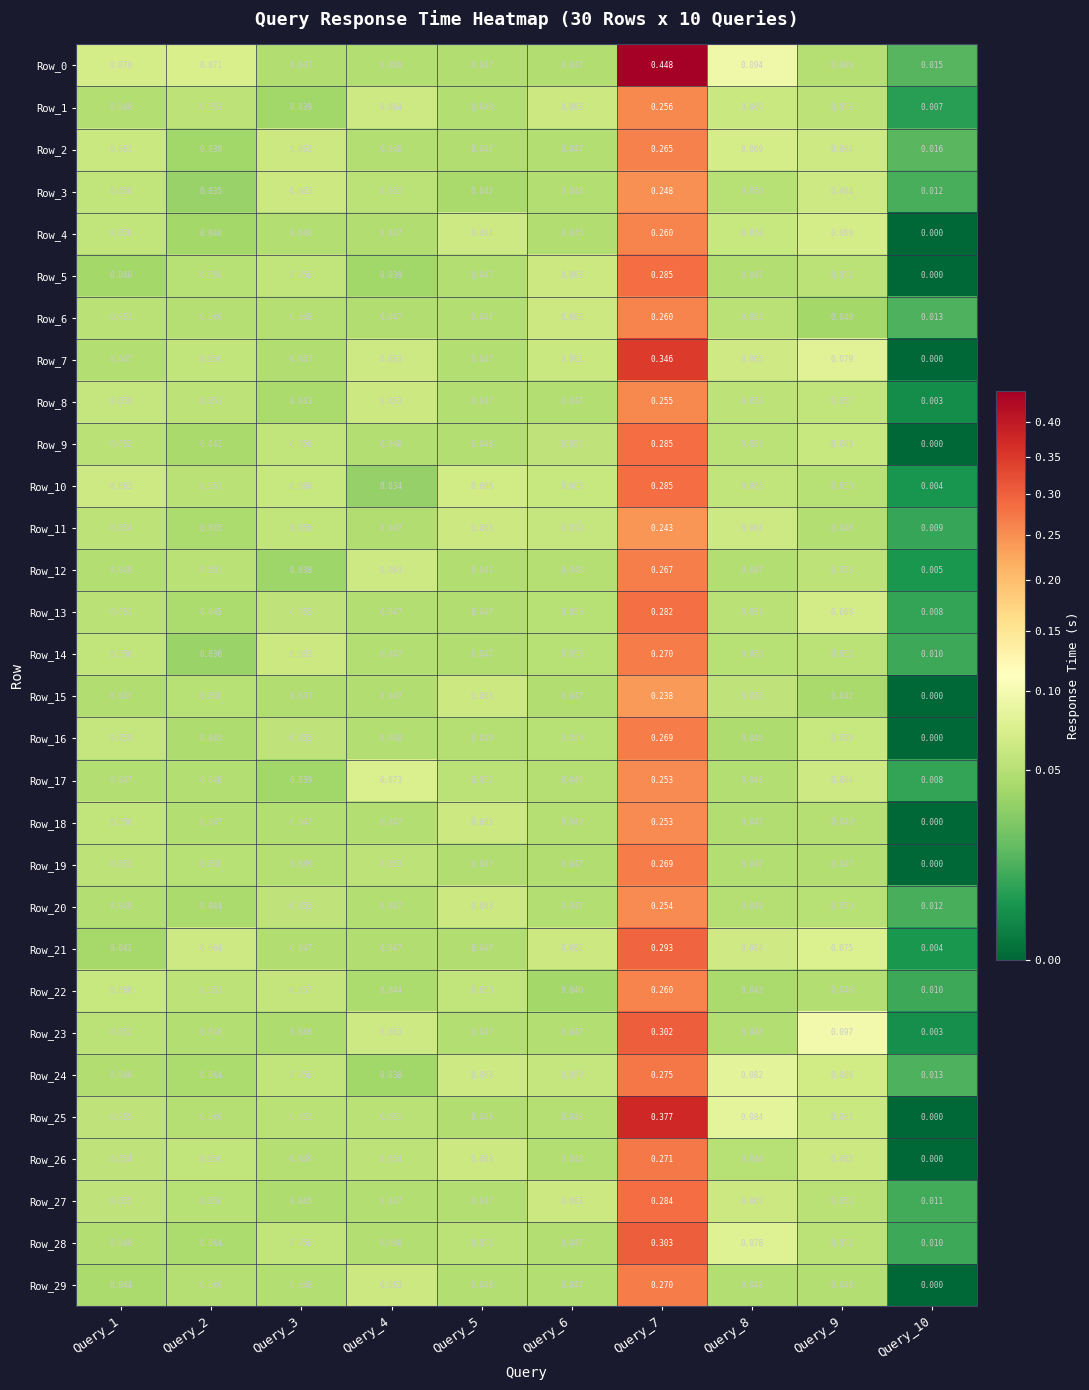

Is the value of Row_20 at Query_10 greater than the value of Row_5 at Query_10?

Yes